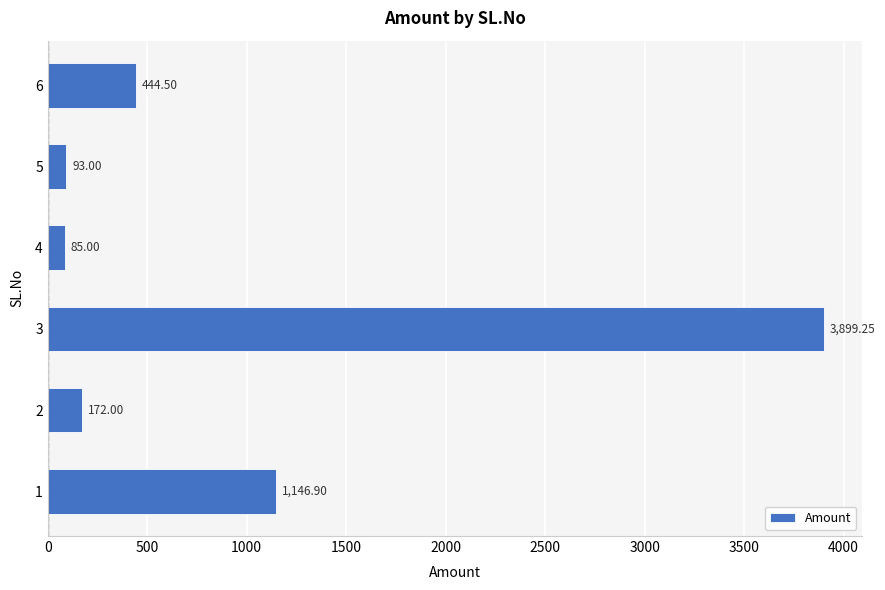

Between 2 and 6, which is larger?

6